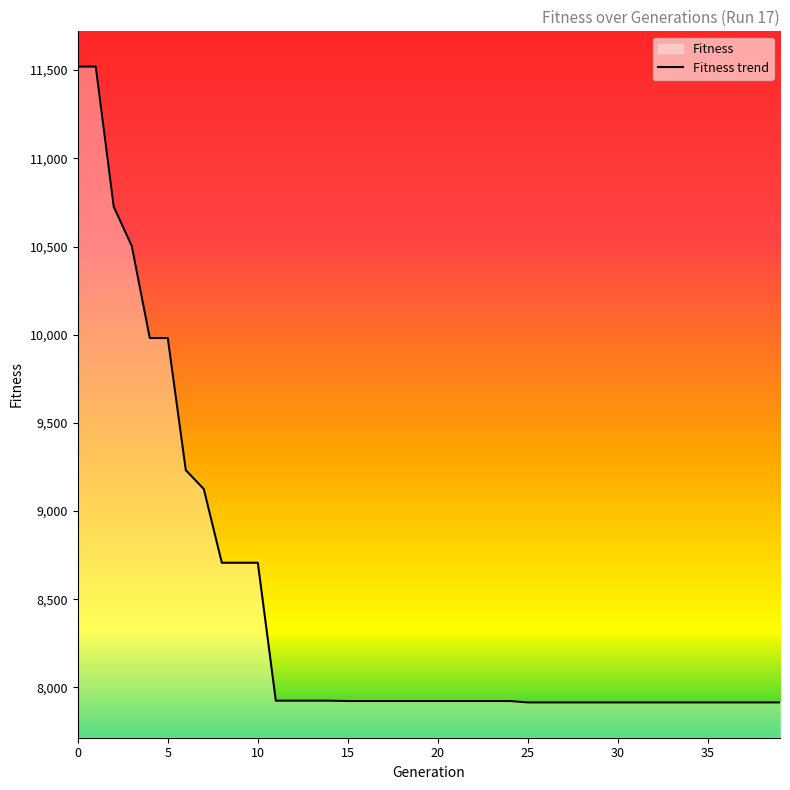

Reading left to right, list all the values displayed in this chart.

11520	11520	10725	10503	9981	9981	9232	9125	8707	8707	8707	7925	7925	7925	7925	7923	7923	7923	7923	7923	7923	7923	7923	7923	7923	7915	7915	7915	7915	7915	7915	7915	7915	7915	7915	7915	7915	7915	7915	7915